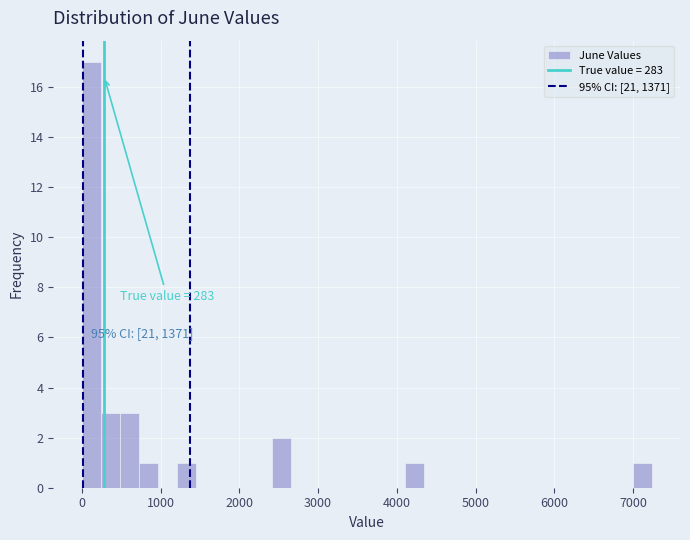

Around what value on the x-axis is the tallest bar? Give the approximate position of its centre, as read against the axis.

100